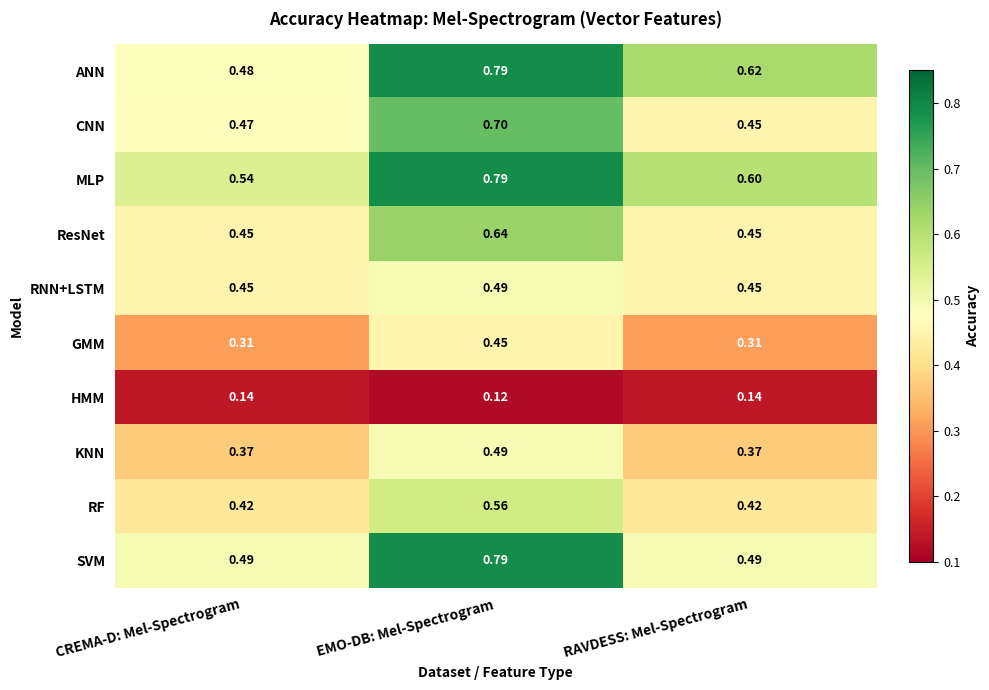

Which category has the lowest value in the CNN series?

RAVDESS: Mel-Spectrogram